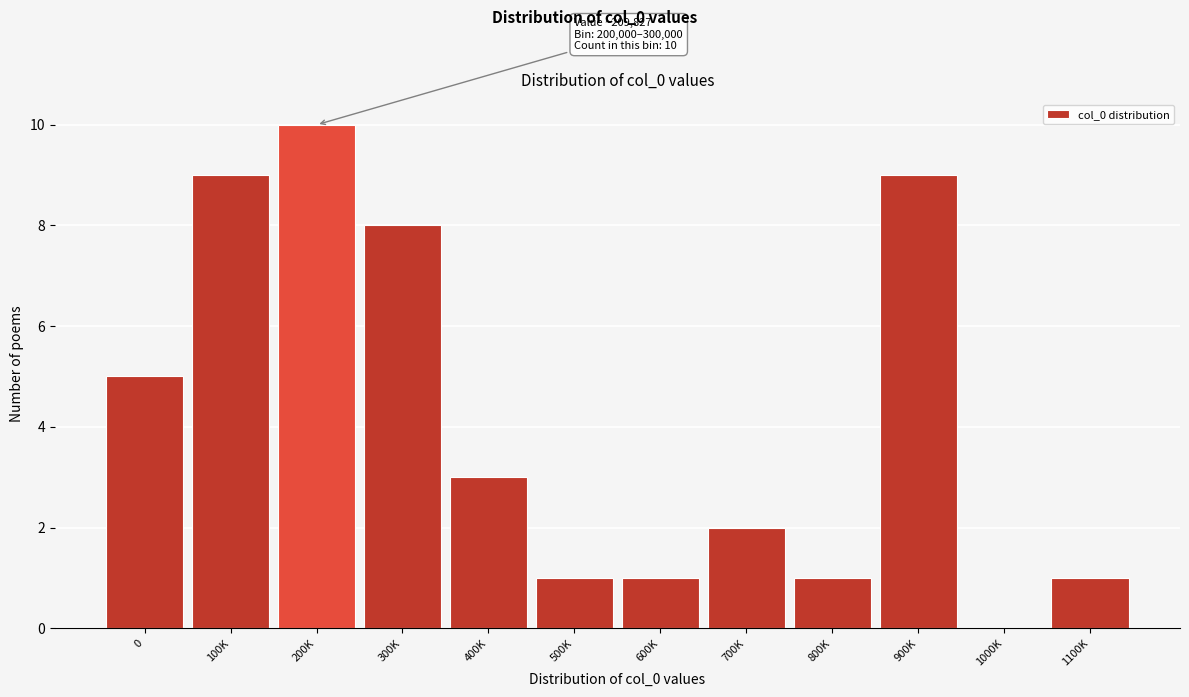

Reading right to left, what are all the values shown in this chart?

1100K=1	1000K=0	900K=9	800K=1	700K=2	600K=1	500K=1	400K=3	300K=8	200K=10	100K=9	0=5